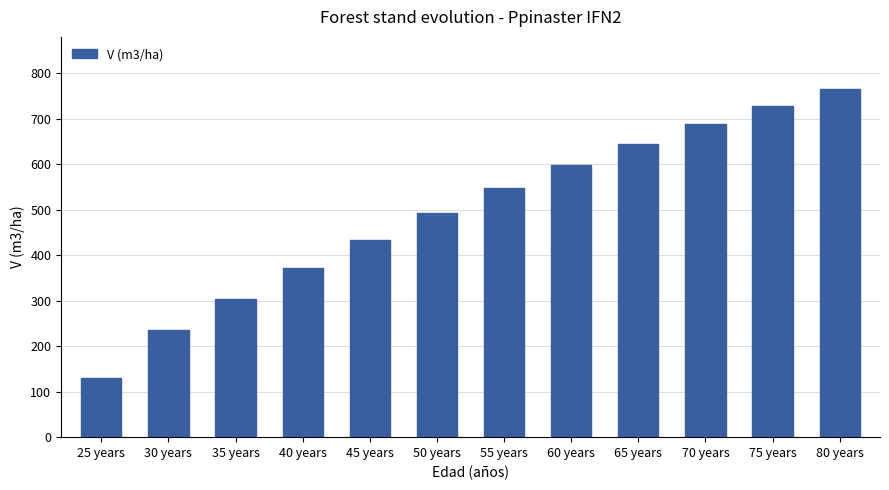

What value does the data have at 70 years?

687.9